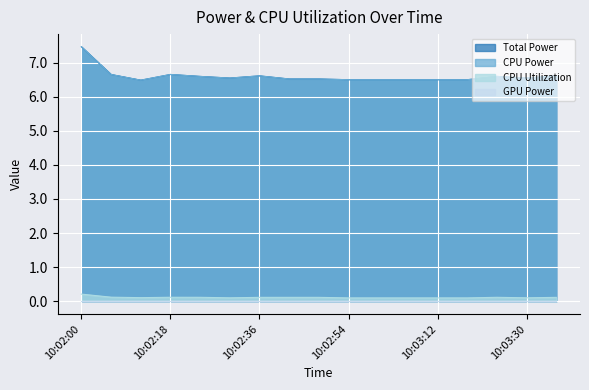

What is the difference between the maximum and second lowest values in the CPU Utilization series?

0.1